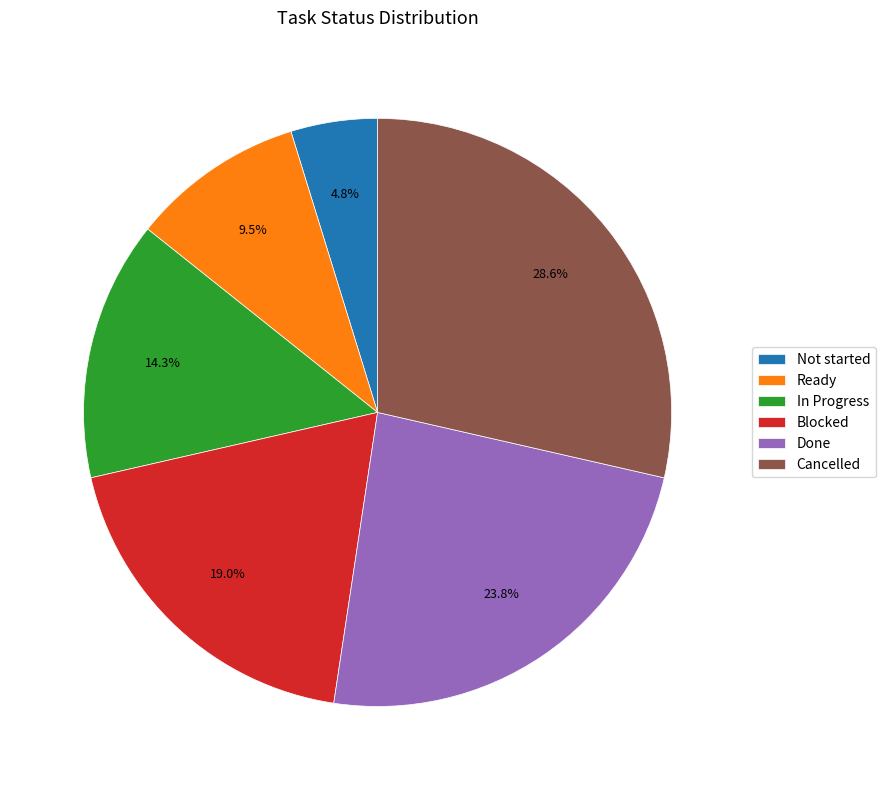

Does Cancelled represent more than half of the total?

No